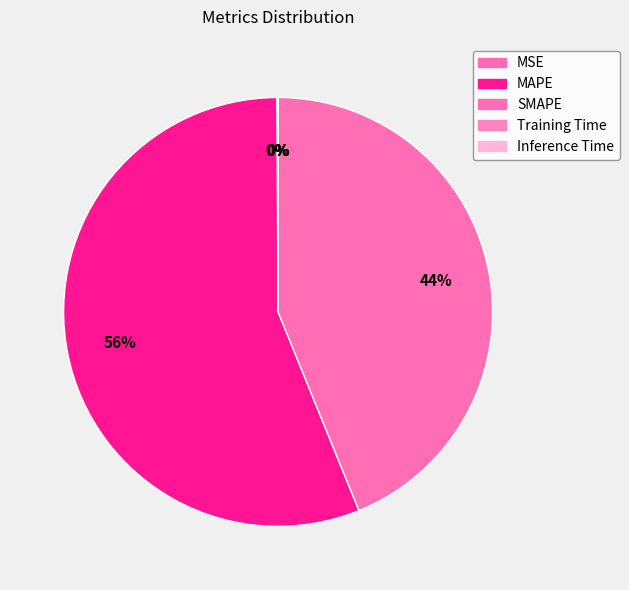

What is the majority slice?

MAPE